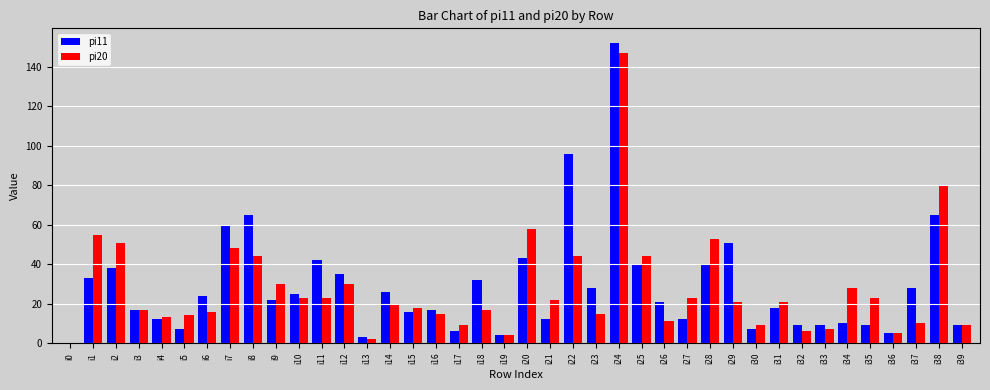

Does the chart contain stacked bars?

No